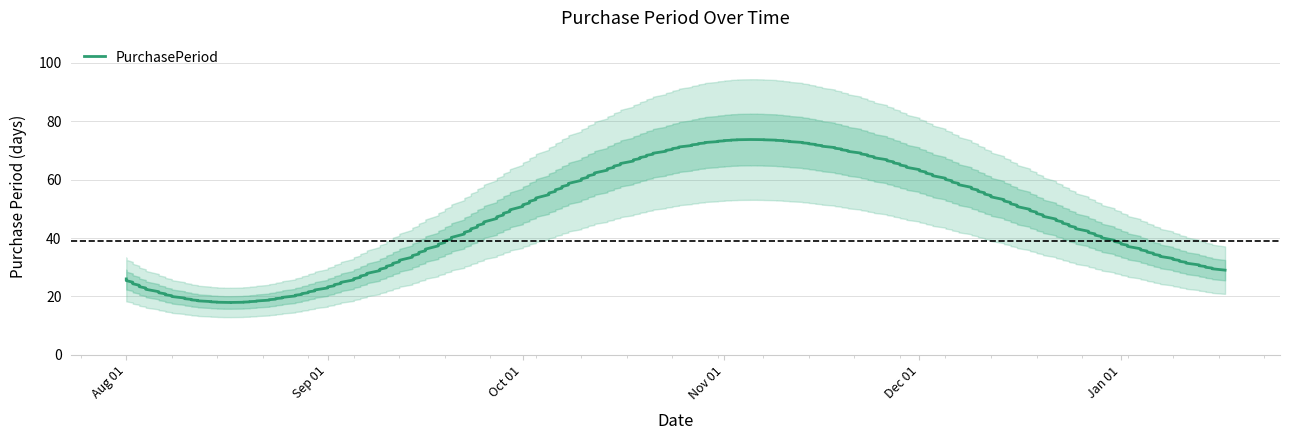

What is the average value?

39